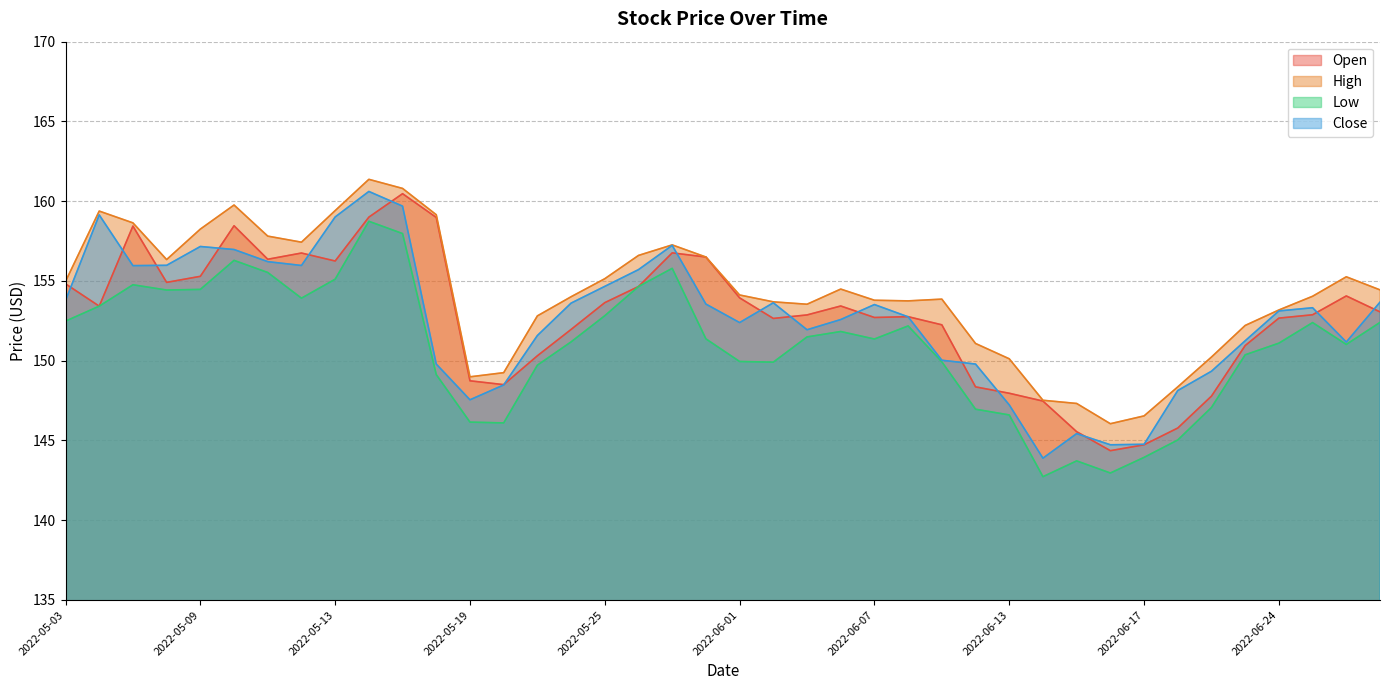

What are all the series names shown in the legend?

Open, High, Low, Close